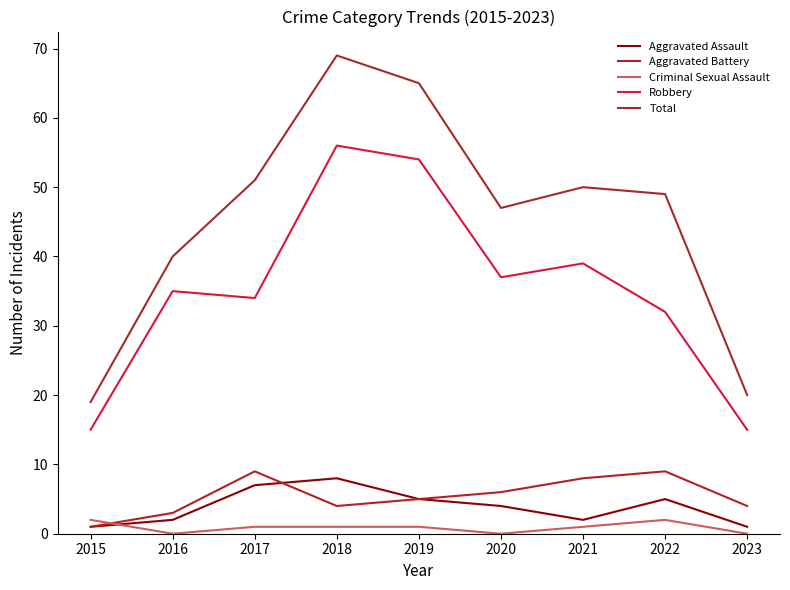

Rank the series at 2022 from highest to lowest value.

Total, Robbery, Aggravated Battery, Aggravated Assault, Criminal Sexual Assault